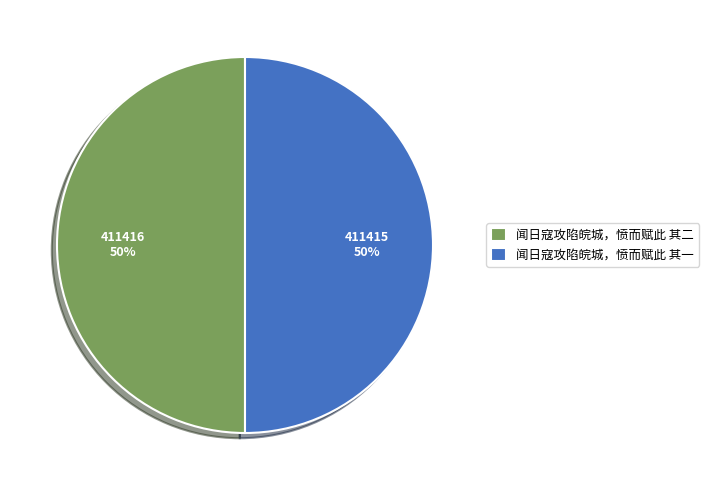

Is it true that 闻日寇攻陷皖城，愤而赋此 其一 is 50% of the pie?

True